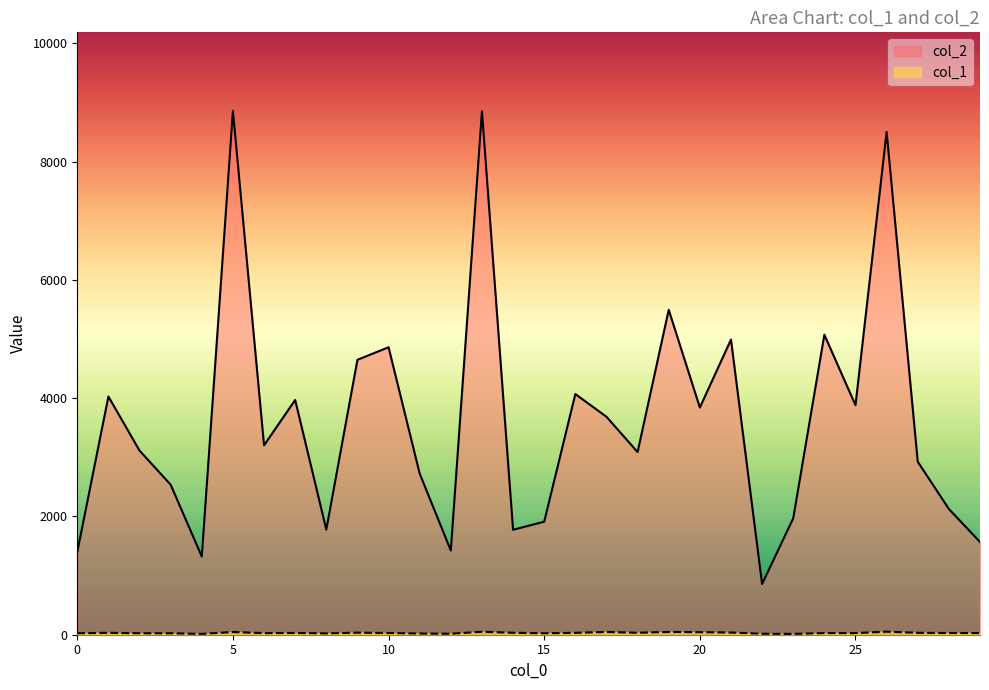

True or false: col_2 and col_1 cross at least once.

False